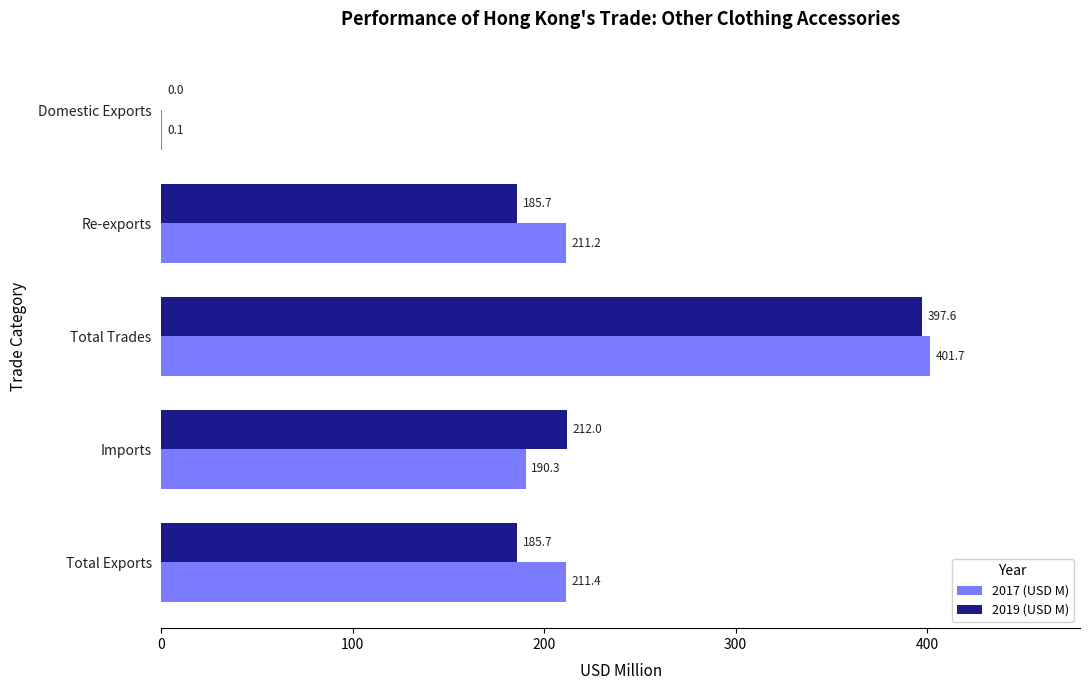

True or false: 2019 (USD M) has a value of 185.7 at Total Exports.

True